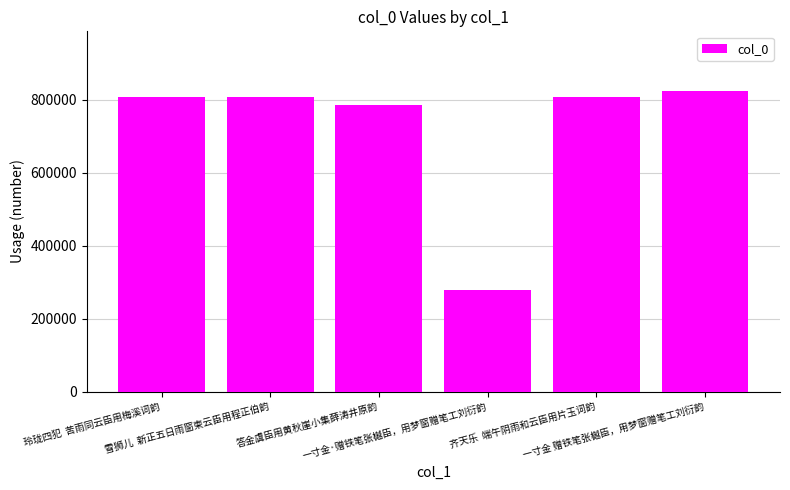

What is the value of the 1st bar from the left?

807594